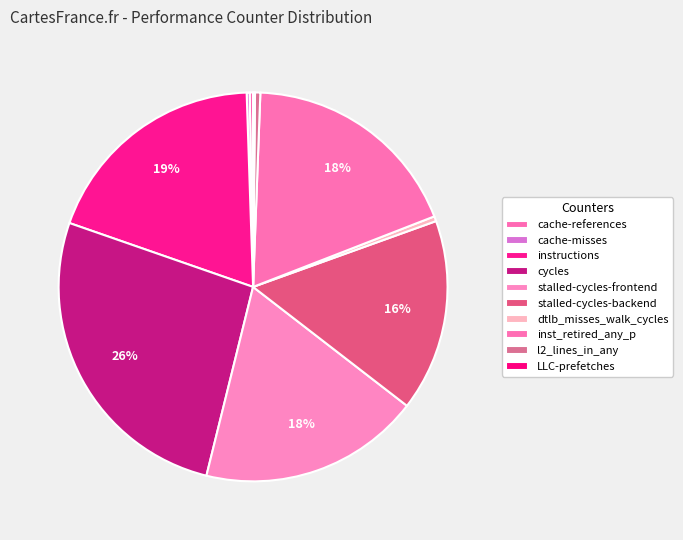

How much of the chart is everything except stalled-cycles-backend?

84.0%